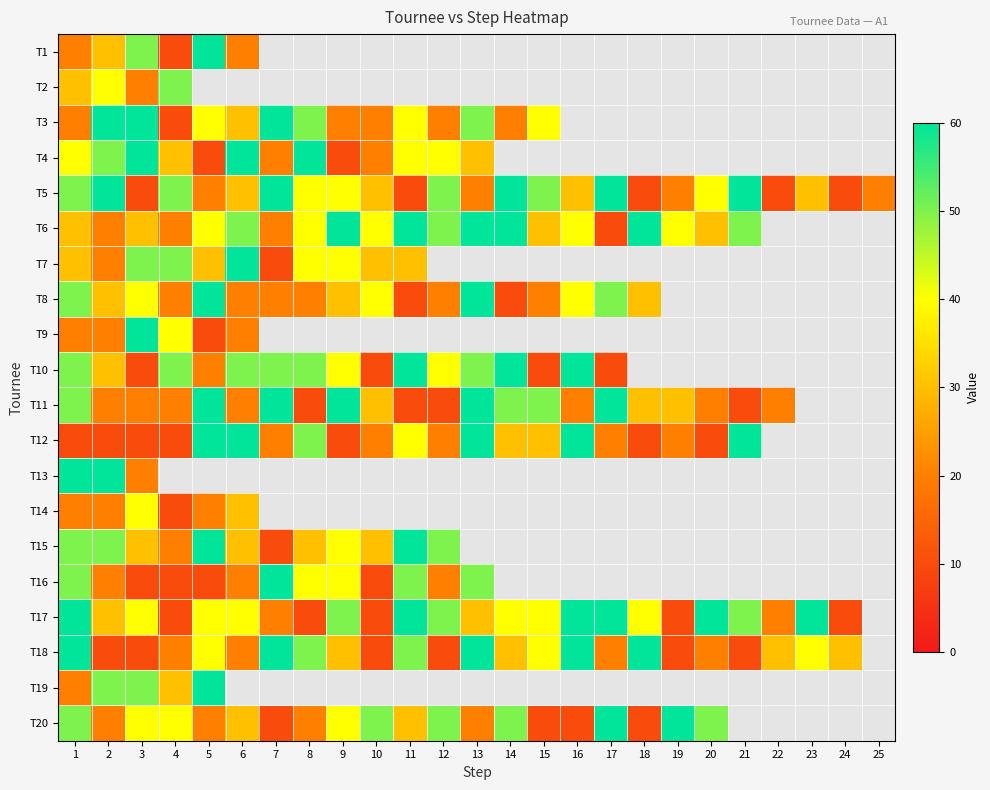

What is the difference between the maximum and minimum values in the T5 series?

50.0